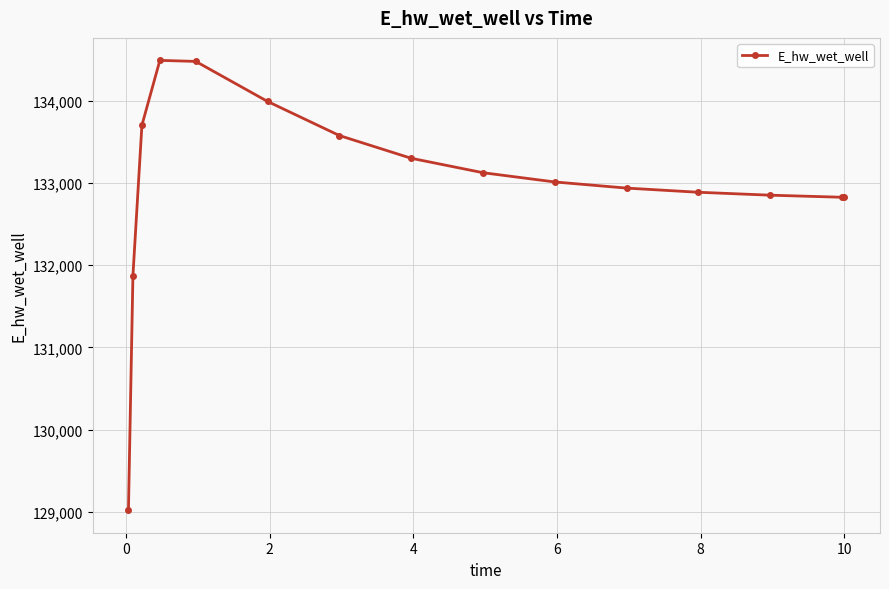

What is the difference between the second highest and minimum values?

5459.1